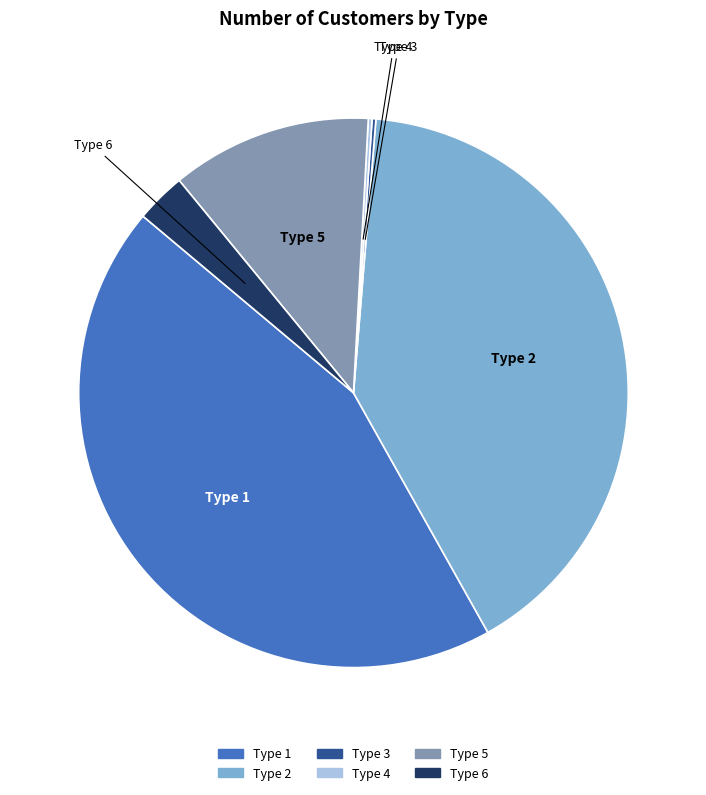

What is the largest slice in the pie chart?

Type 1